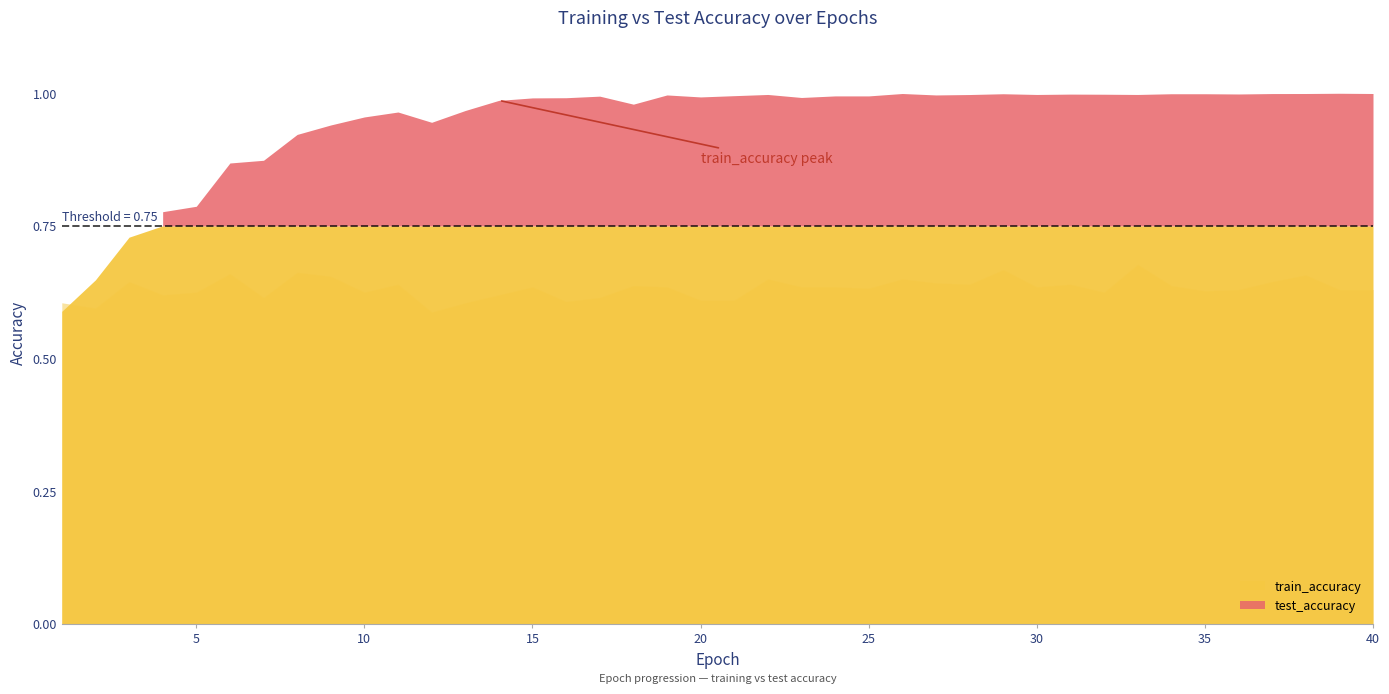

How many categories are shown in the chart?

40